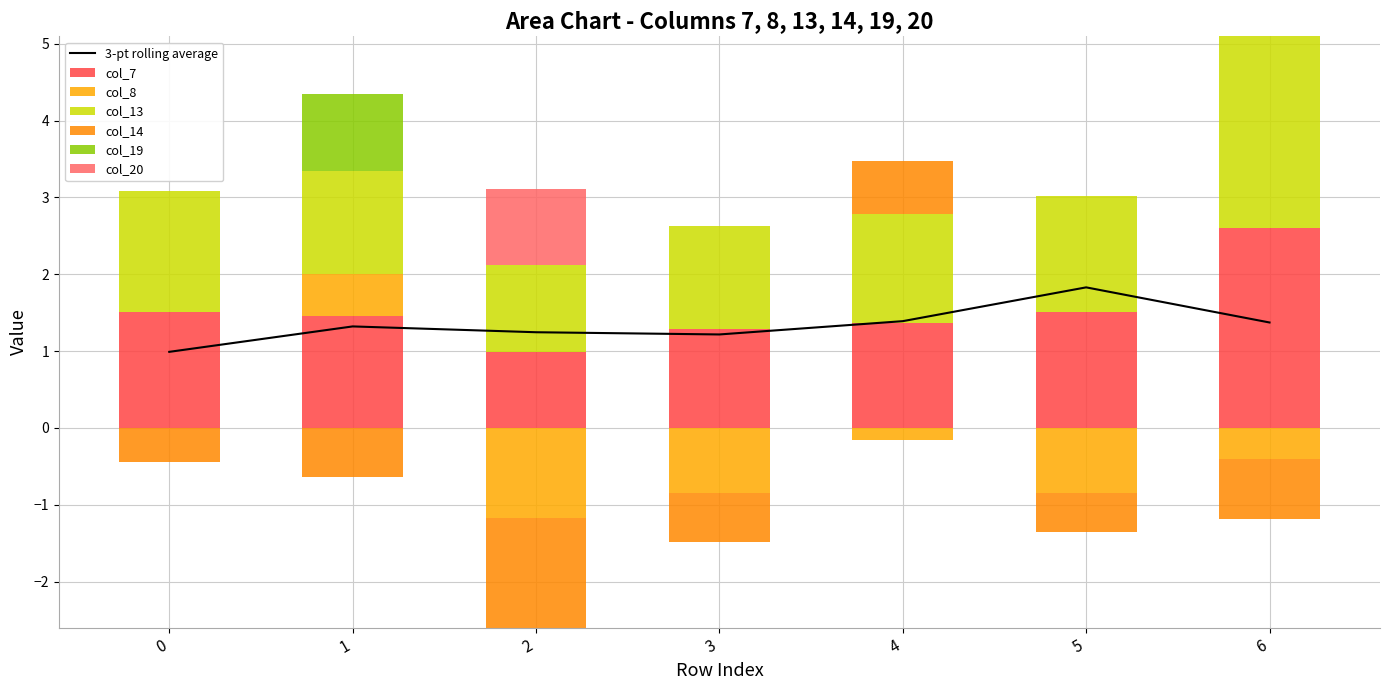

The col_7 series shows 1.2 at 6. True or false?

False